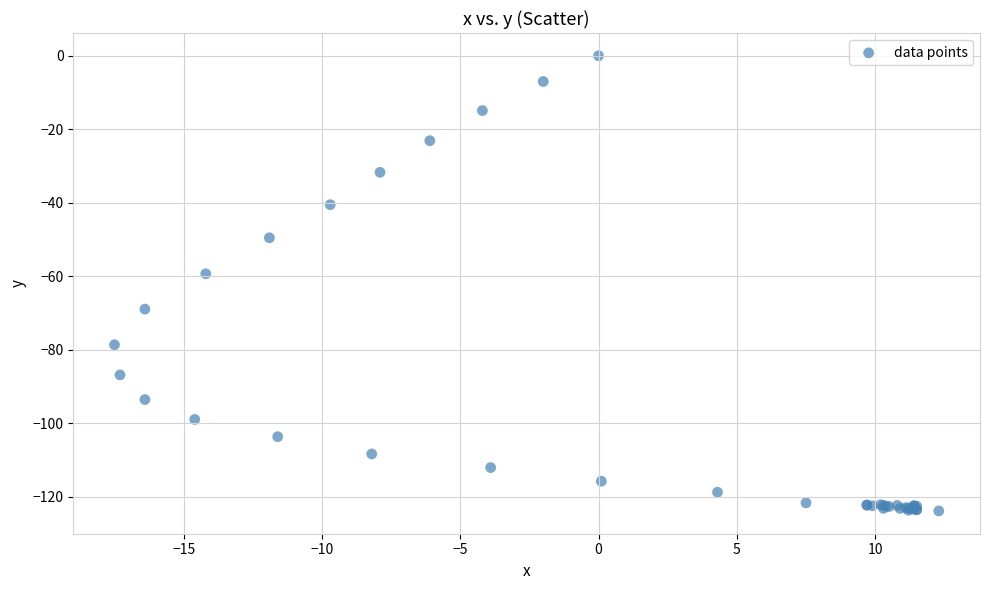

What Y value in the scatter plot is closest to -61?

-59.3